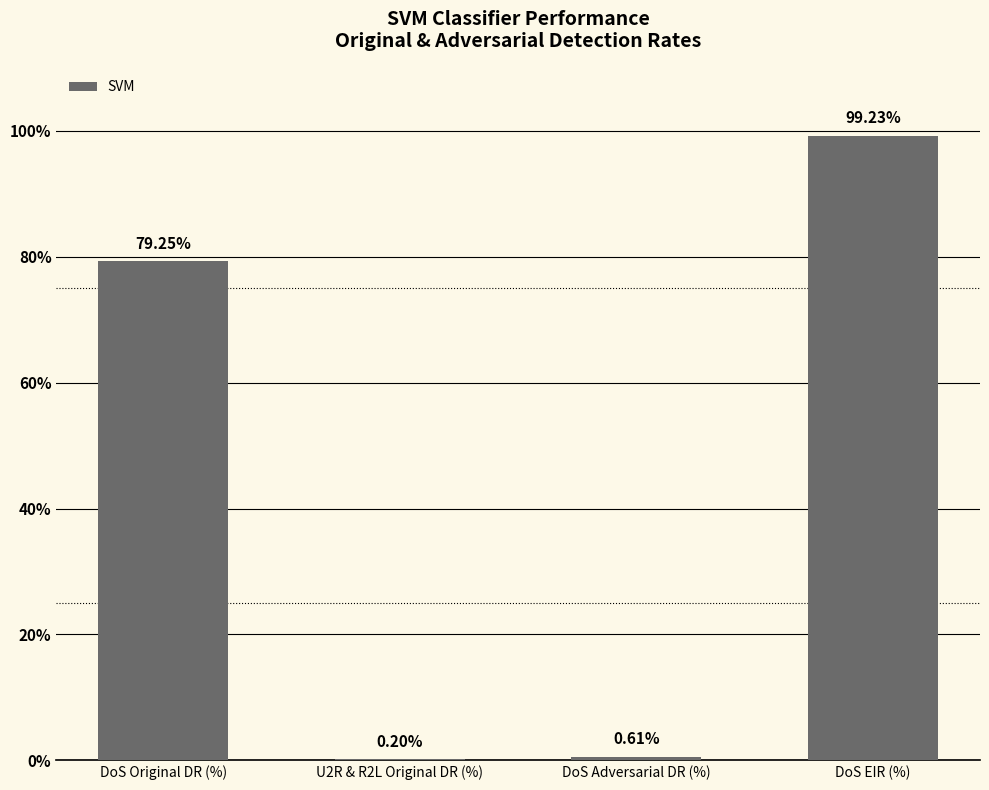

What is the sum of the values at DoS EIR (%) and DoS Adversarial DR (%)?

99.8